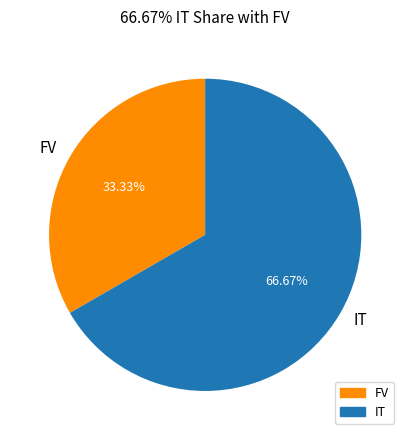

What is the total percentage of FV and IT?

100.0%